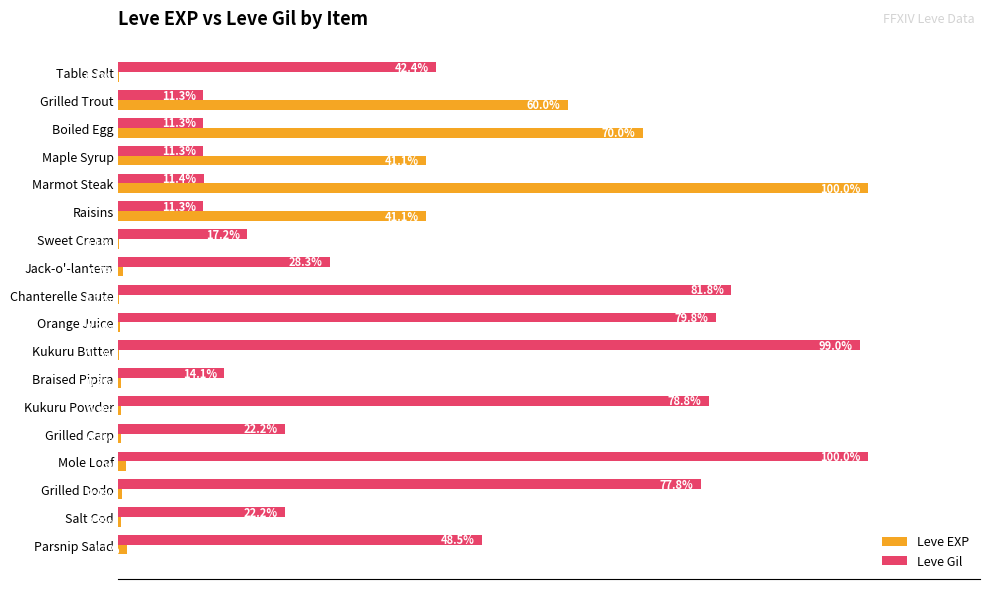

At which category is the sum across all series the highest?

Marmot Steak